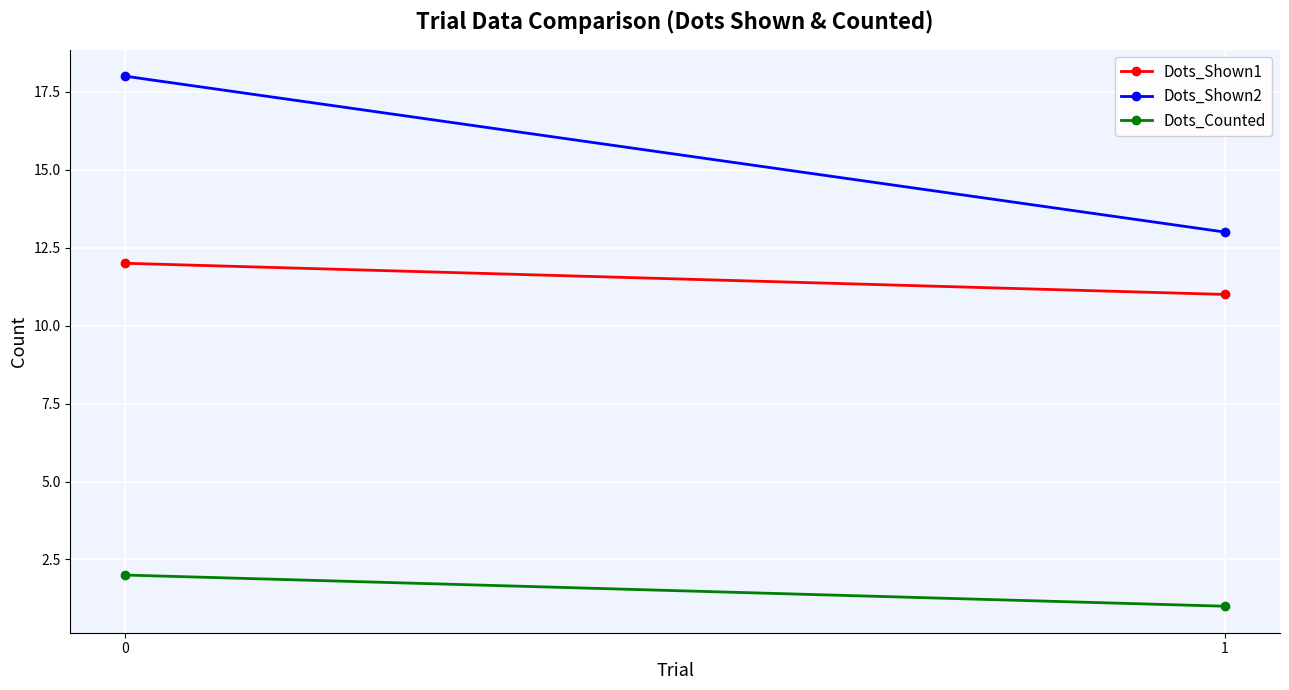

Rank the series by their average value, from lowest to highest.

Dots_Counted, Dots_Shown1, Dots_Shown2